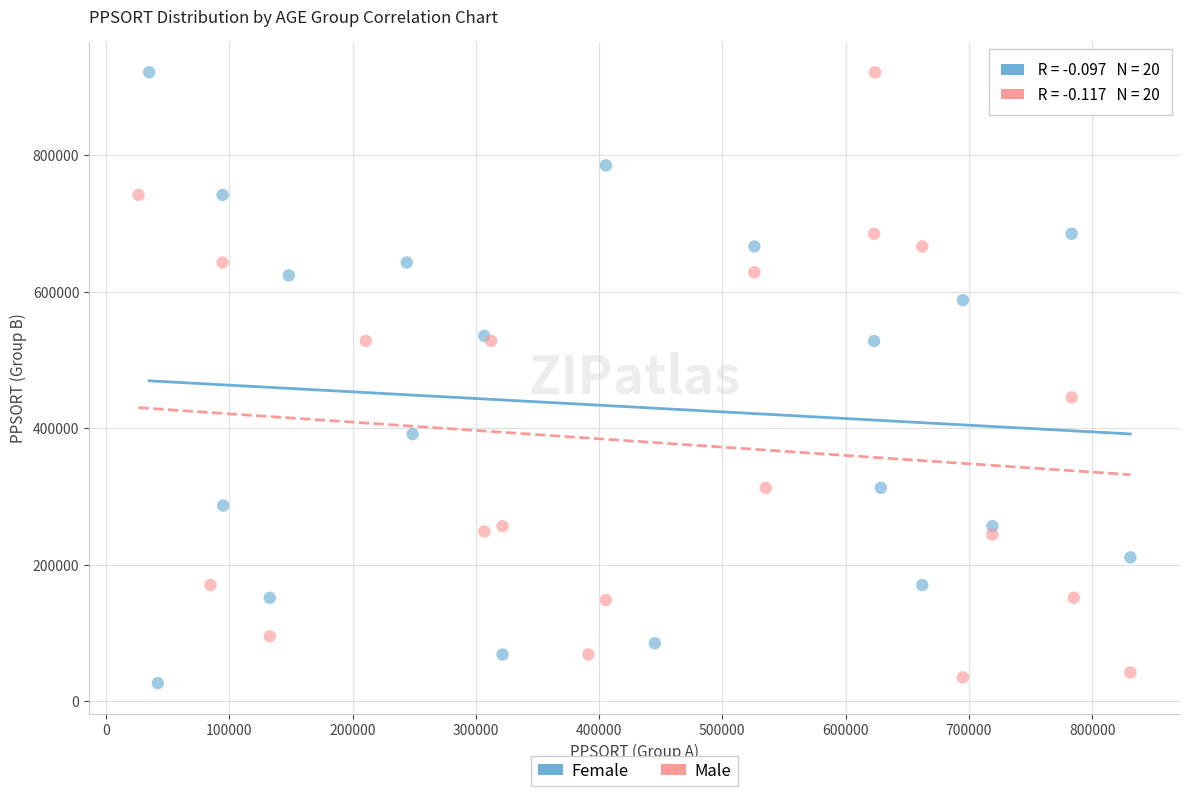

What are all the series names shown in the legend?

Female, Male